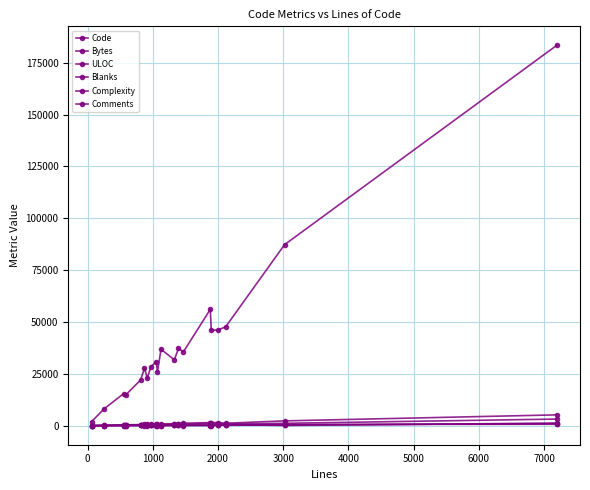

True or false: Code and Comments cross at least once.

False